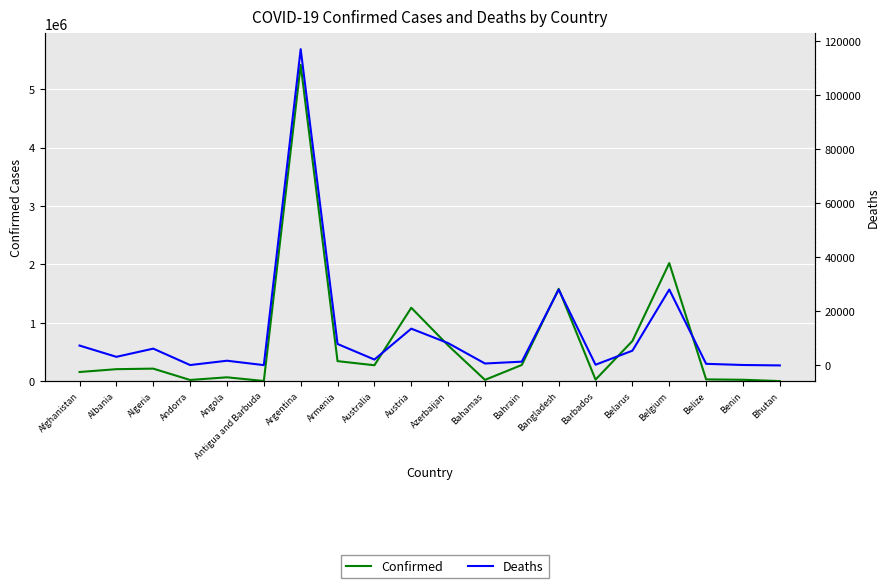

Reading right to left, what are all the values shown in this chart?

Confirmed: 2659	24935	31387	2023285	689151	27389	1582368	278875	23240	613059	1258377	273542	344126	5415501	4205	67199	21571	215723	206616	157878
Deaths: 3	161	591	28067	5449	258	28054	1394	713	8257	13595	2173	7936	116964	117	1741	139	6213	3180	7346